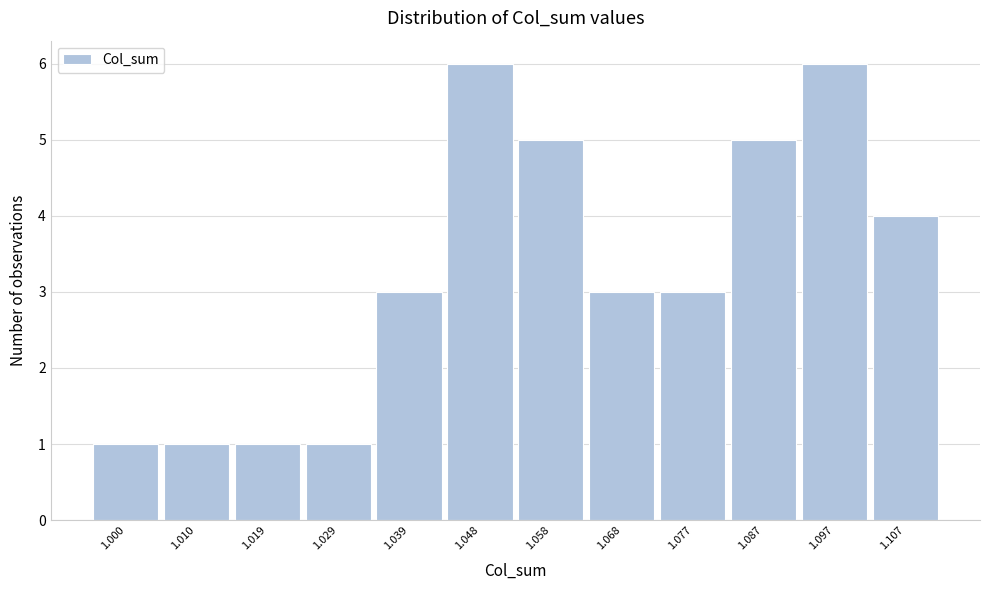

Reading left to right, what are all the values shown in this chart?

1	1	1	1	3	6	5	3	3	5	6	4